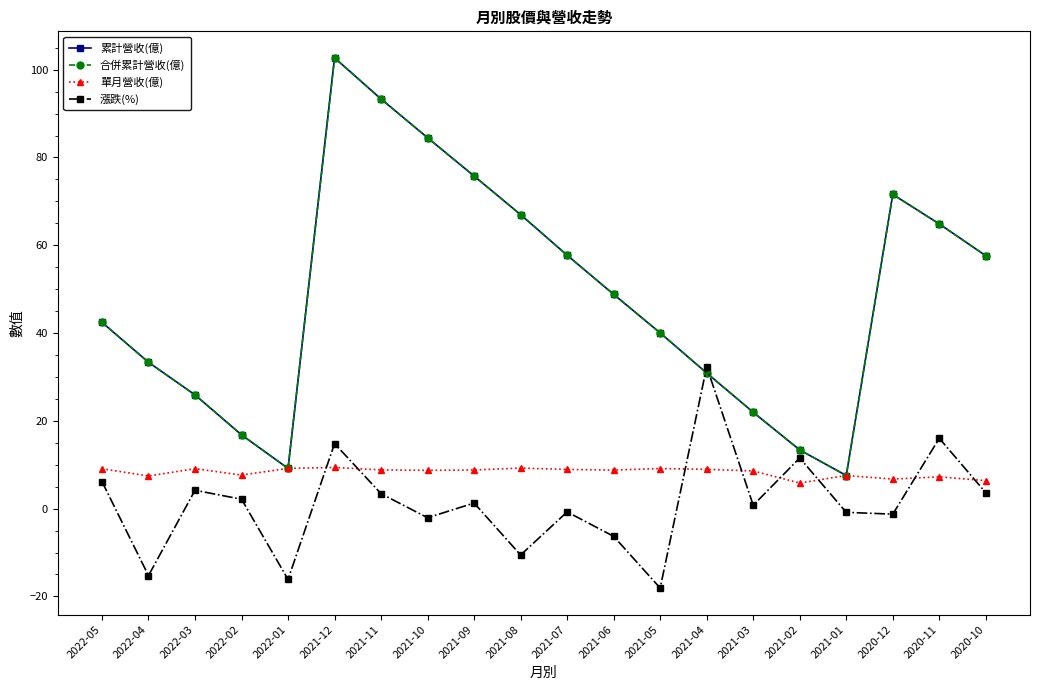

Which series has the largest total across all categories?

累計營收(億)